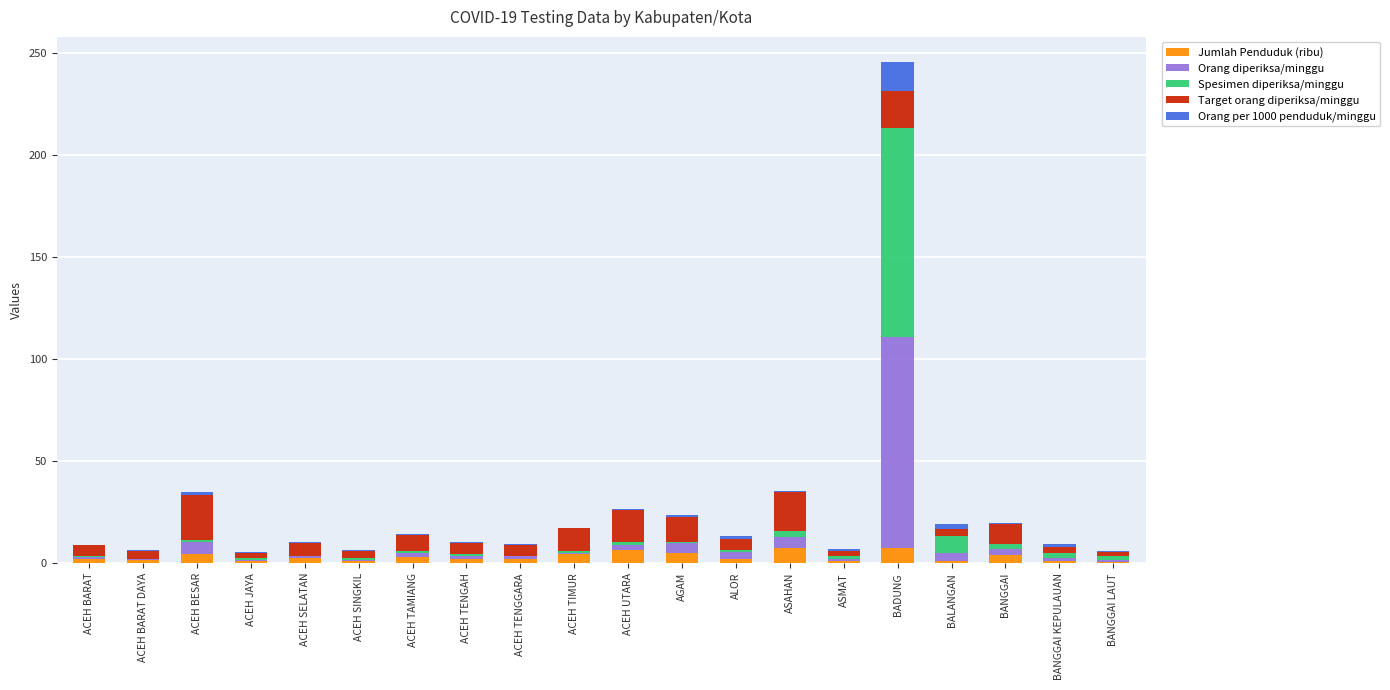

Does the chart contain stacked bars?

Yes